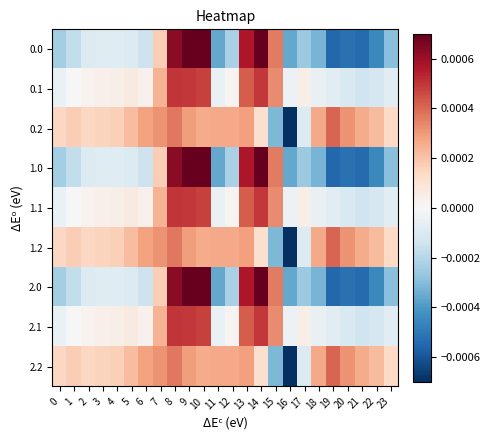

At 14, list the series in order from smallest to largest.

0.2, 1.2, 2.2, 0.1, 1.1, 2.1, 0.0, 1.0, 2.0